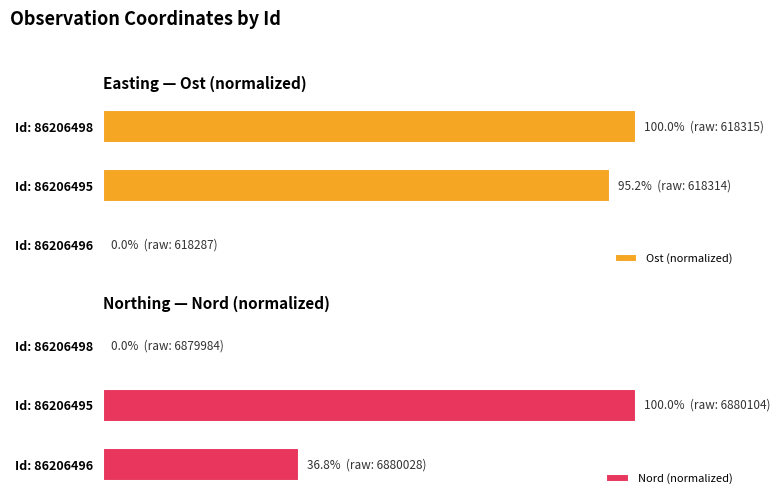

Which has a higher value, Id: 86206498 or Id: 86206495?

Id: 86206498